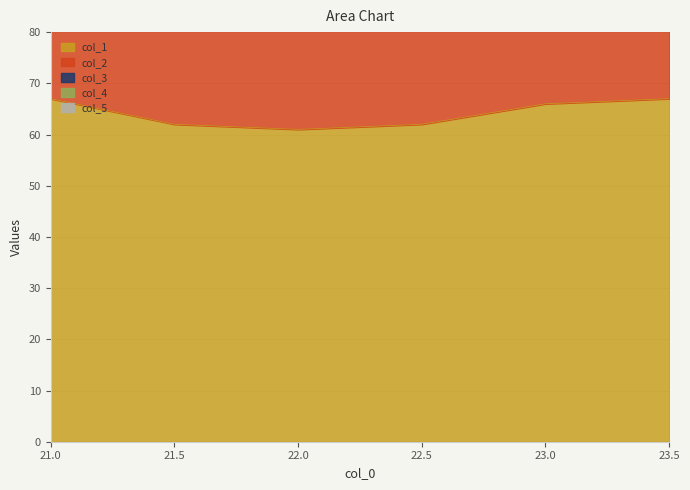

How many lines are shown in the chart?

5